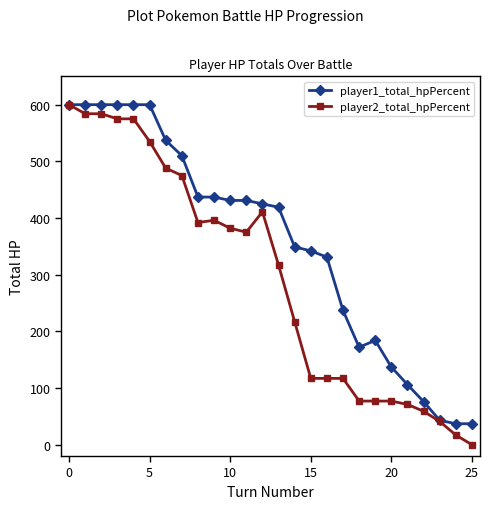

Rank the series by their average value, from highest to lowest.

player1_total_hpPercent, player2_total_hpPercent